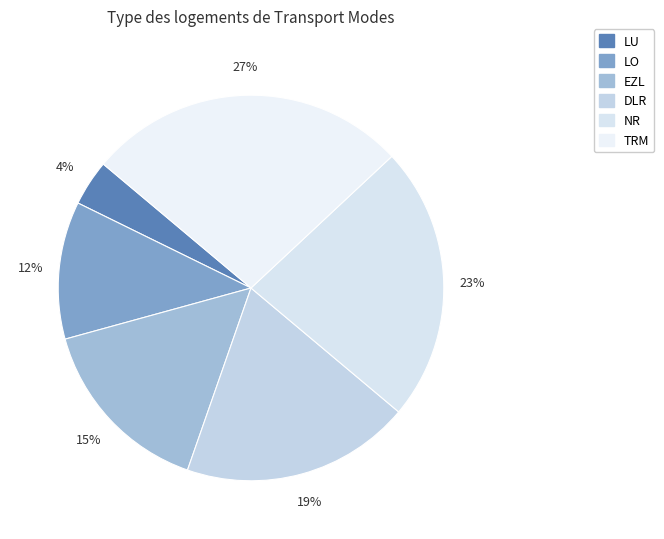

What is the total percentage of DLR and EZL?

34.6%